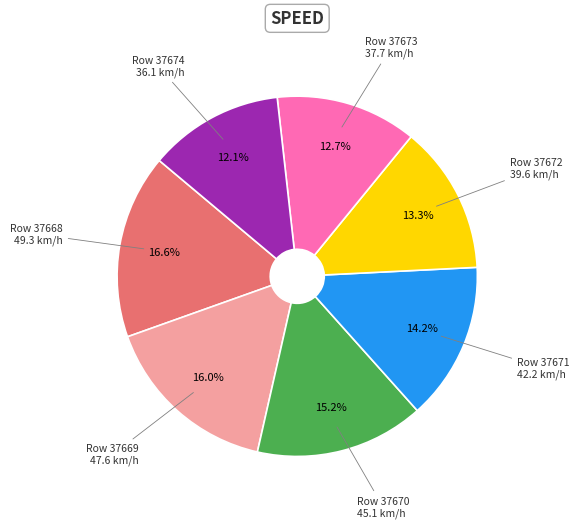

Does any single category account for the majority?

No